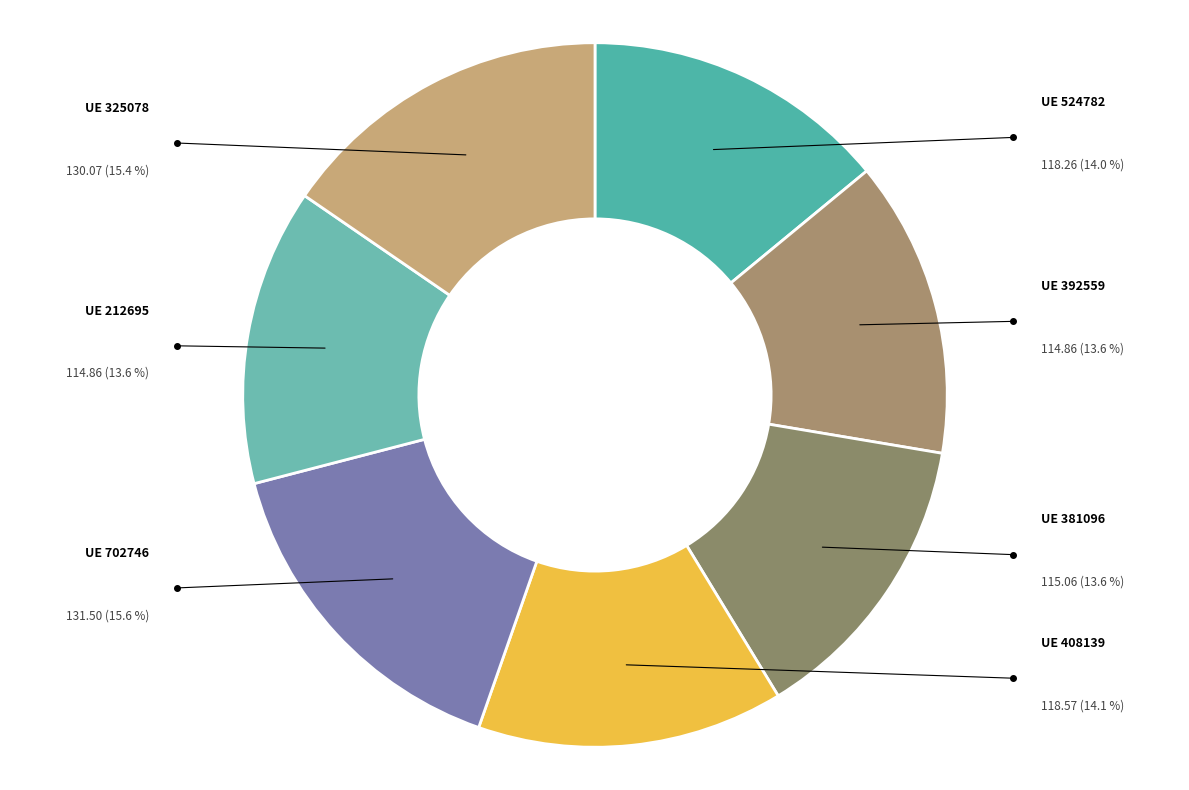

How many slices are in this pie chart?

7